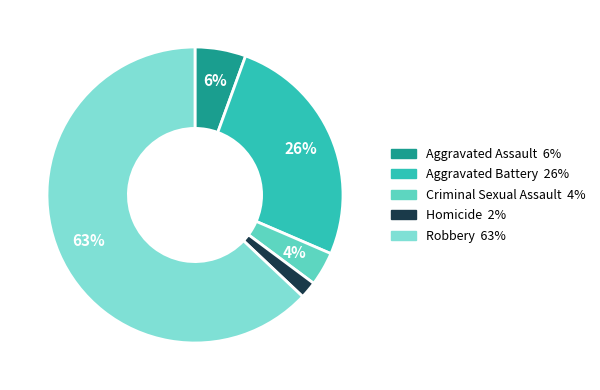

Which slice is the largest?

Robbery